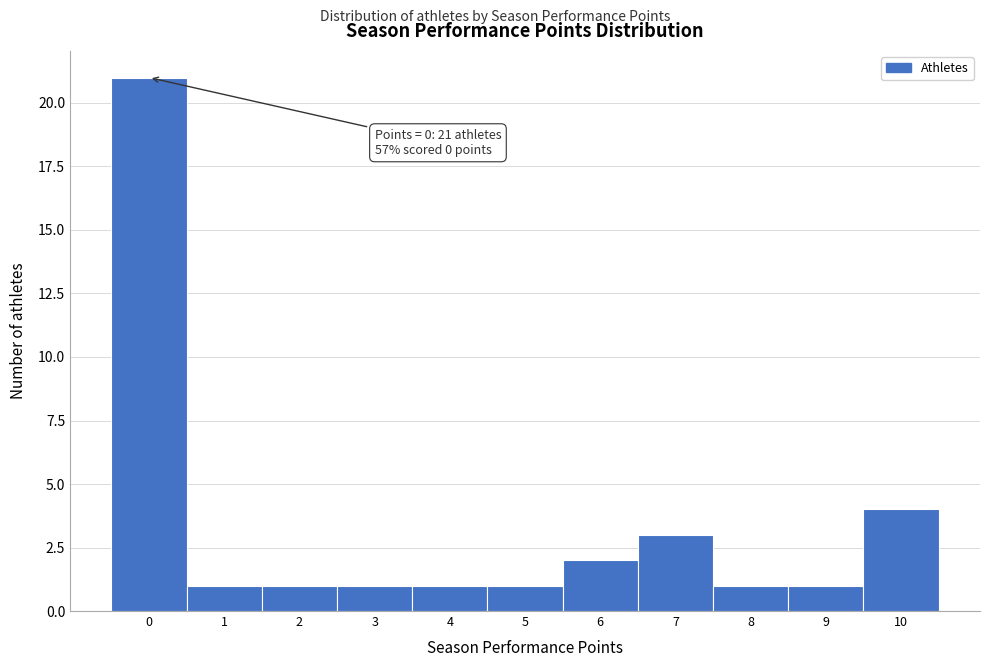

Over which range of the x-axis is the bar tallest?

-0.5 to 0.5